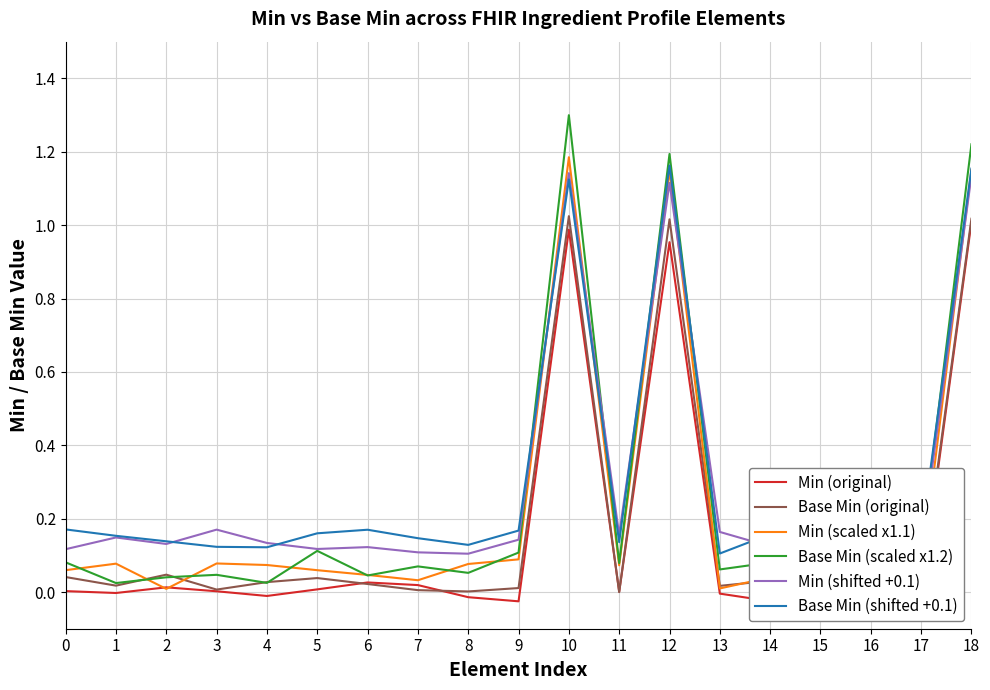

True or false: Min (shifted +0.1) and Base Min (original) intersect in this chart.

False